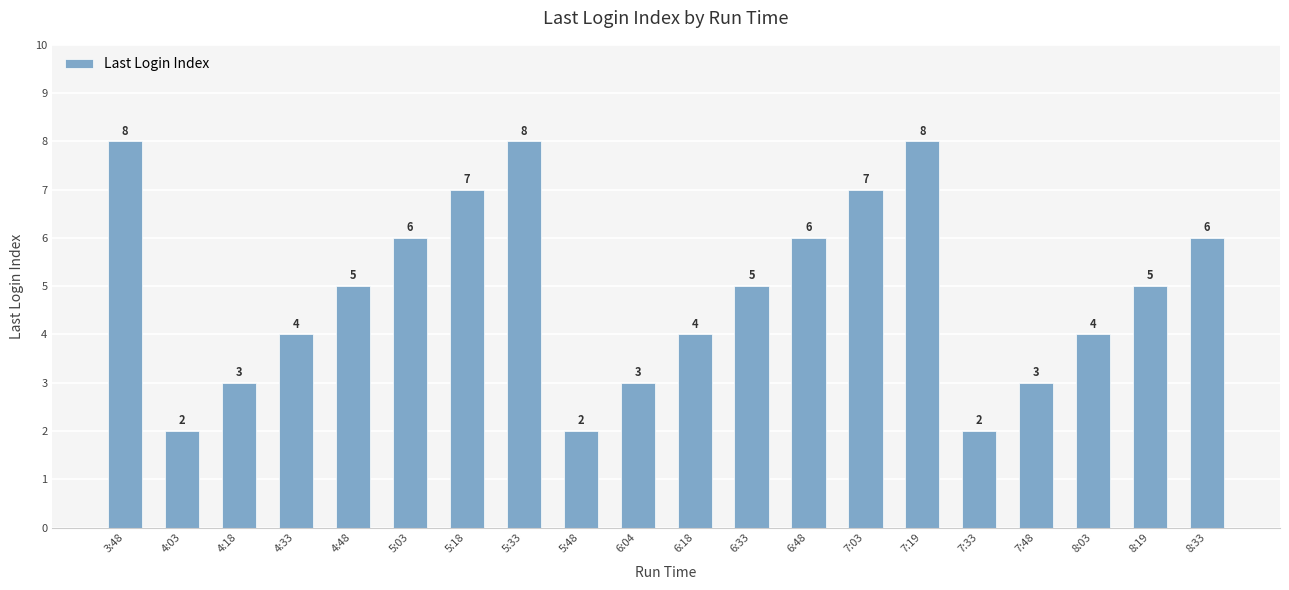

The chart shows a value of 6 at 8:33. True or false?

True